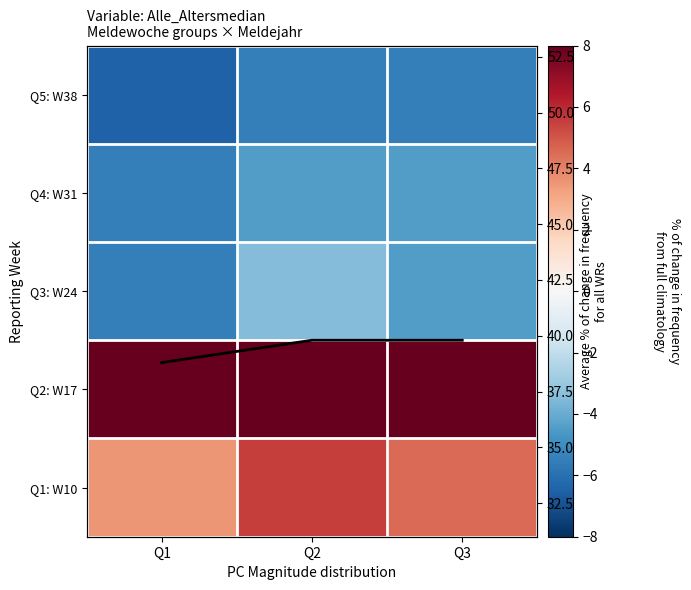

The value of Q3: W24 at Q1 is -5.5. True or false?

True